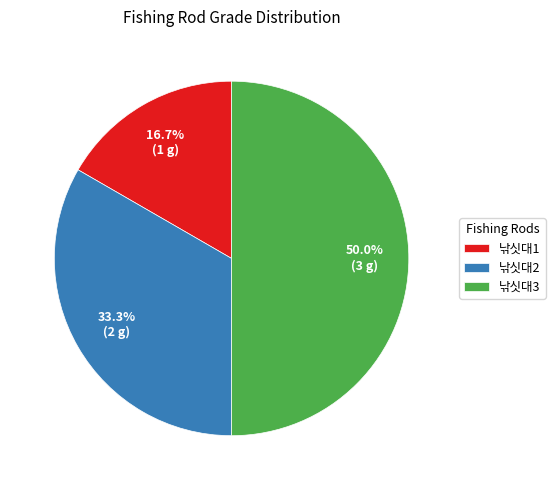

Is 낚싯대1 the majority of the pie?

No